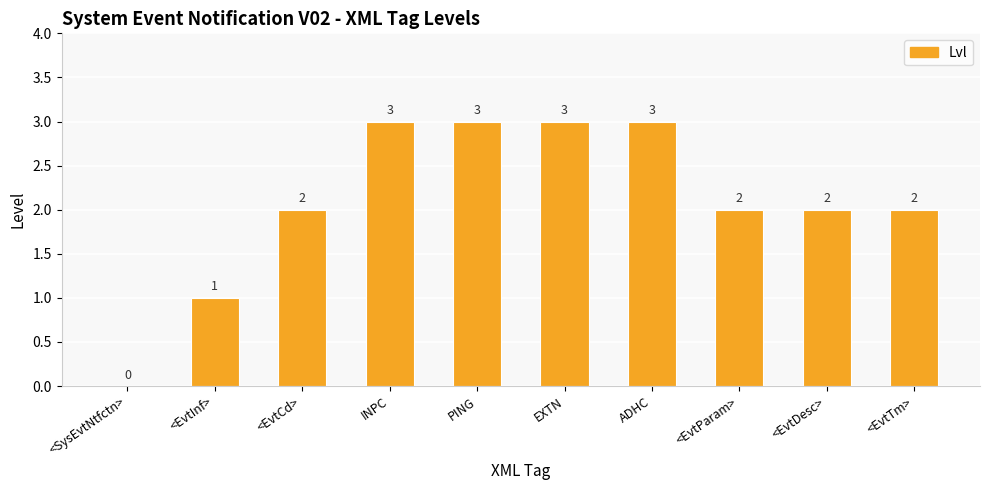

Which has a higher value, EXTN or <EvtParam>?

EXTN